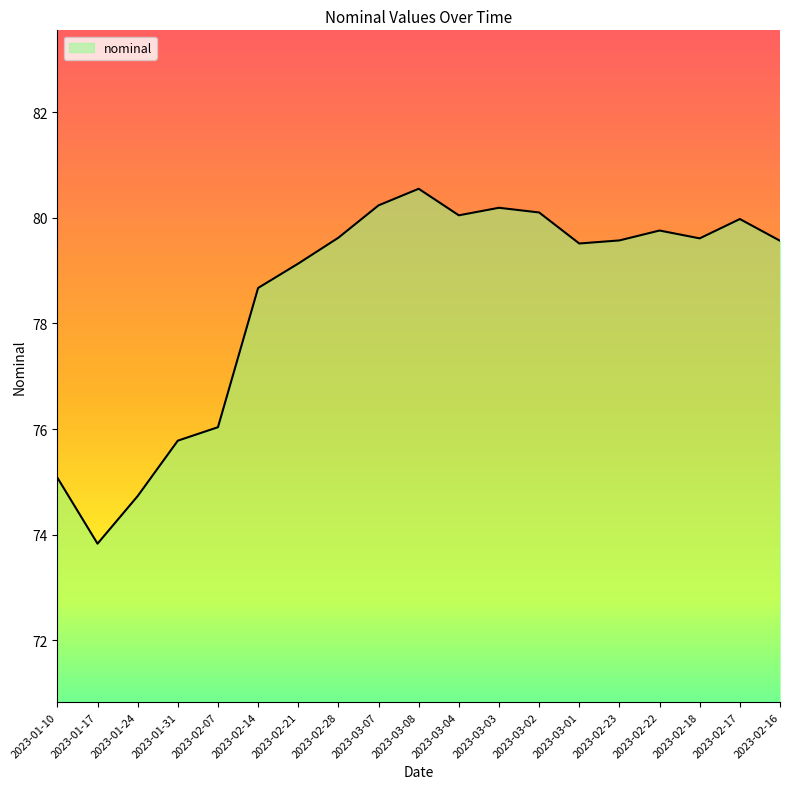

Does the chart have visible grid lines?

No